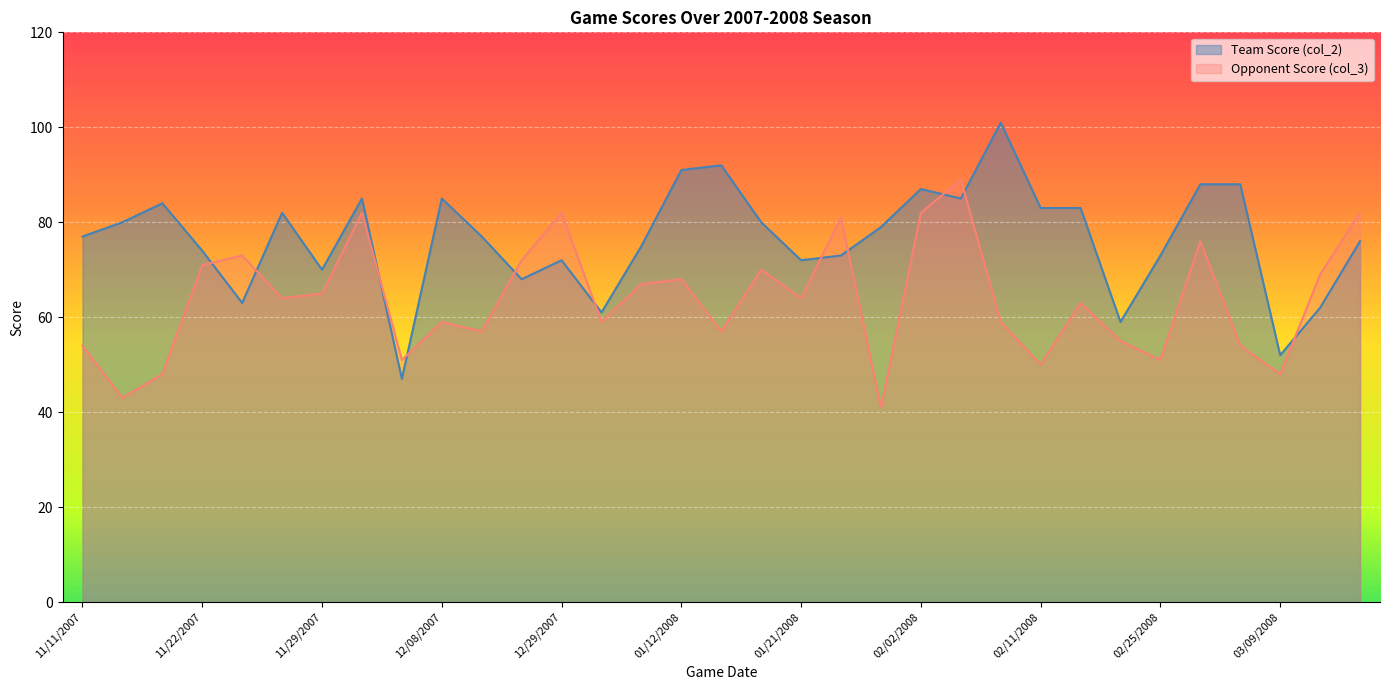

How many interior local peaks does the Opponent Score (col_3) series have?

10